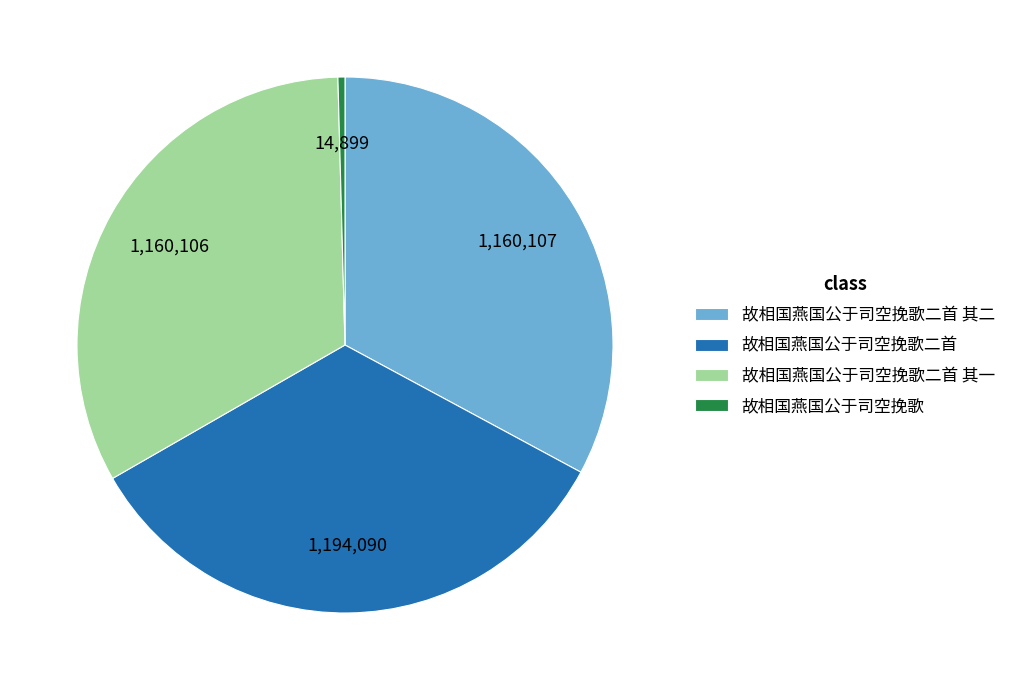

Which slice is the largest?

故相国燕国公于司空挽歌二首